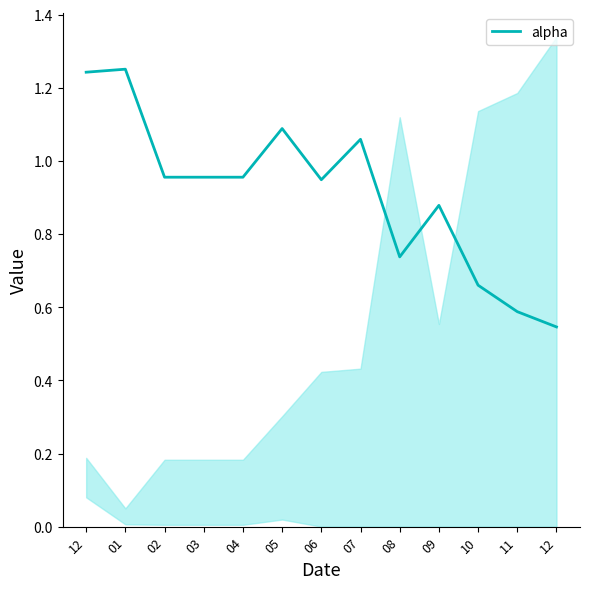

At which category does the chart reach its minimum across all series?

12